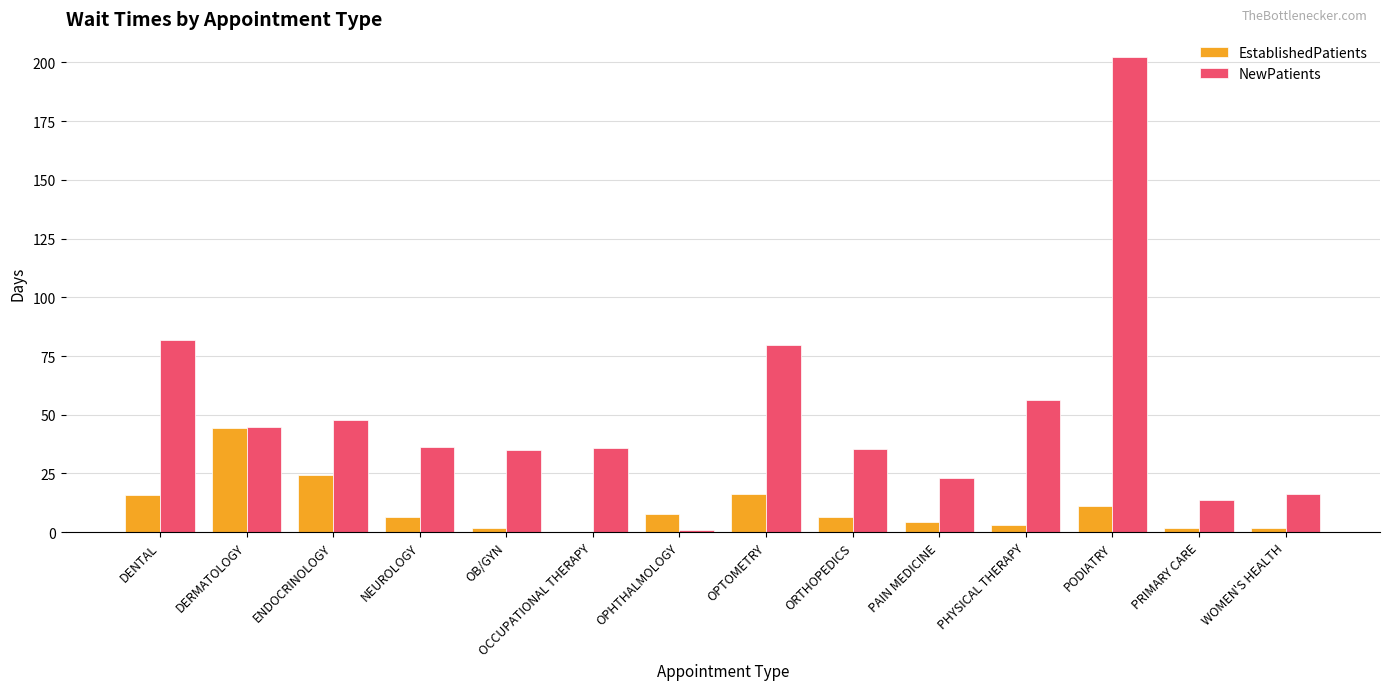

Which series has the largest total across all categories?

NewPatients